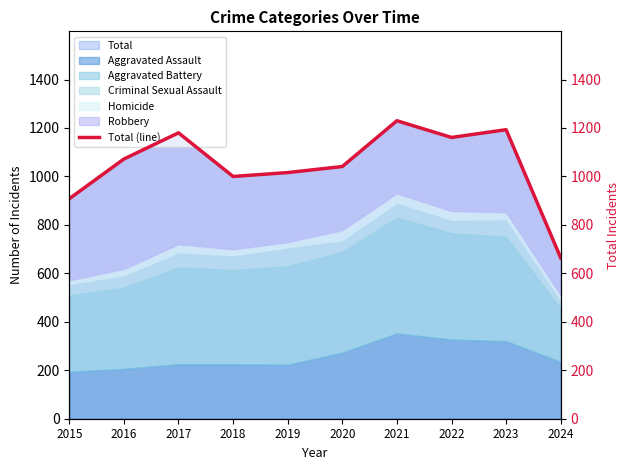

What is the value of the 4th point from the left?

1000